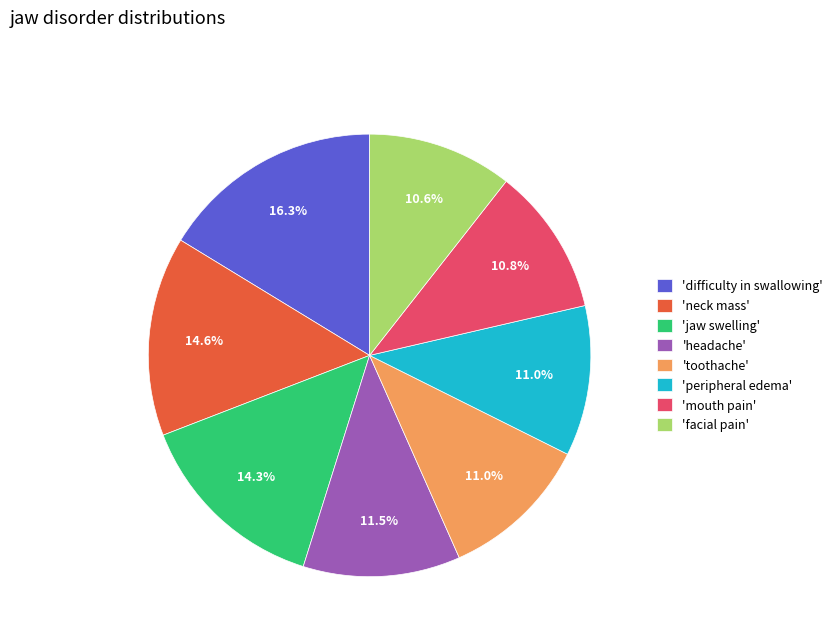

Is 'mouth pain' the majority of the pie?

No